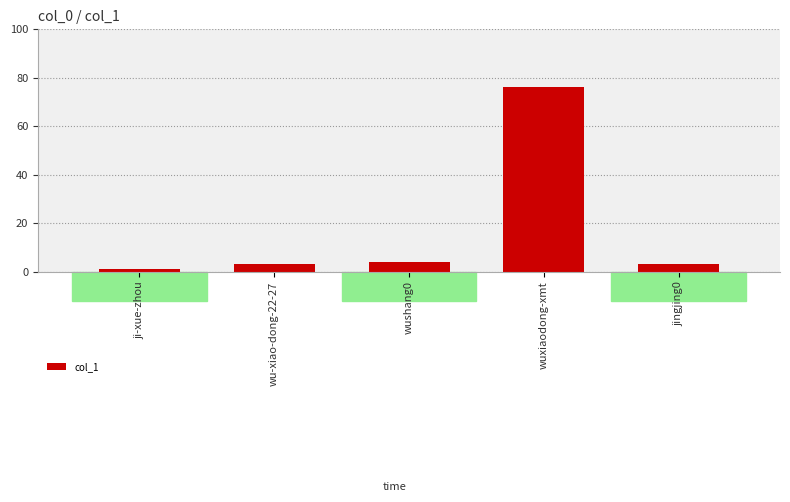

Reading right to left, list all the values displayed in this chart.

3	76	4	3	1